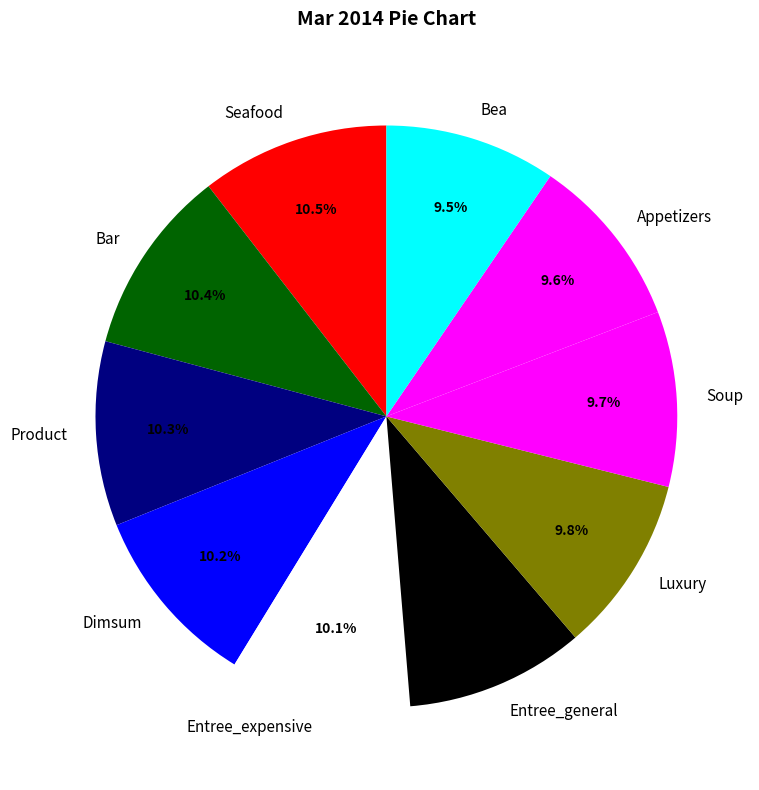

Does any single category account for the majority?

No